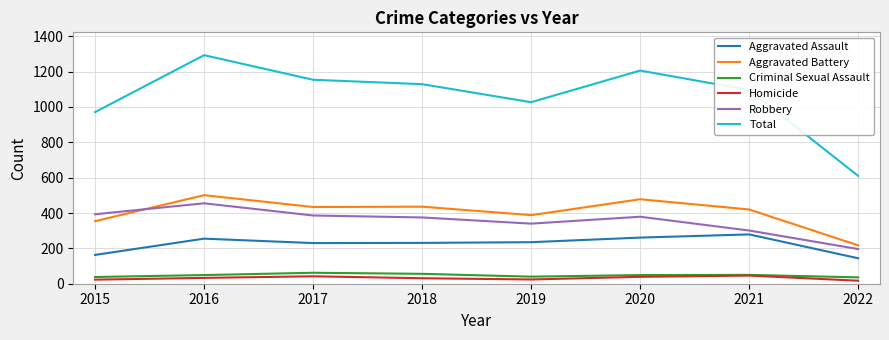

True or false: Total and Homicide cross at least once.

False